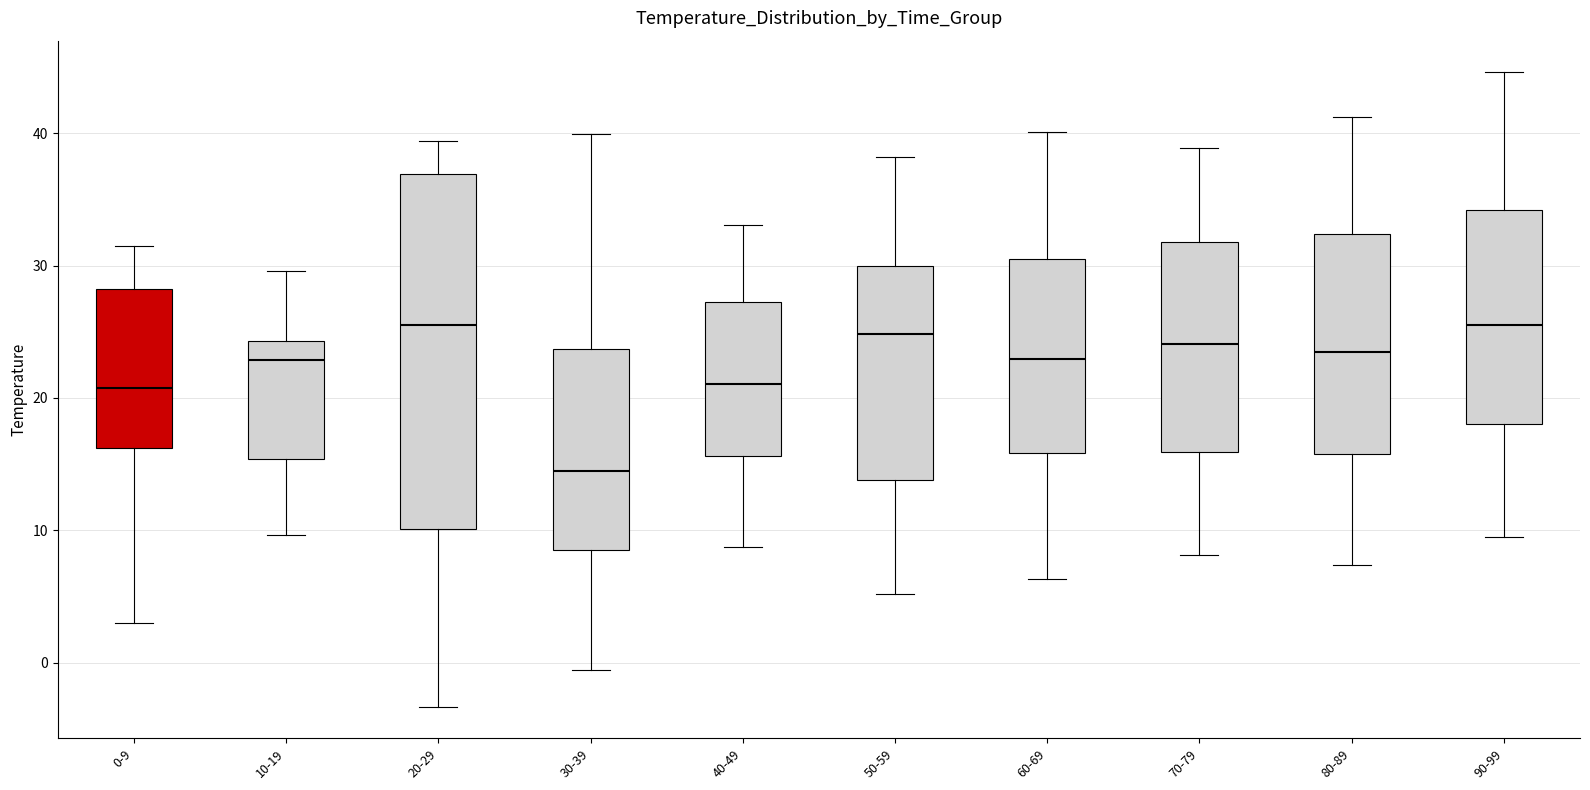

Reading left to right, read every box against the y-axis: the position of its median line, the range the box covers, and the ends of its whiskers. The values are not printed on the chart, so give them approximately, as read against the axis.

0-9: median 21, box 16 to 28, whiskers 3 to 31
10-19: median 23, box 15 to 24, whiskers 10 to 30
20-29: median 25, box 10 to 37, whiskers -3 to 39
30-39: median 14, box 8 to 24, whiskers -1 to 40
40-49: median 21, box 16 to 27, whiskers 9 to 33
50-59: median 25, box 14 to 30, whiskers 5 to 38
60-69: median 23, box 16 to 31, whiskers 6 to 40
70-79: median 24, box 16 to 32, whiskers 8 to 39
80-89: median 24, box 16 to 32, whiskers 7 to 41
90-99: median 26, box 18 to 34, whiskers 10 to 45